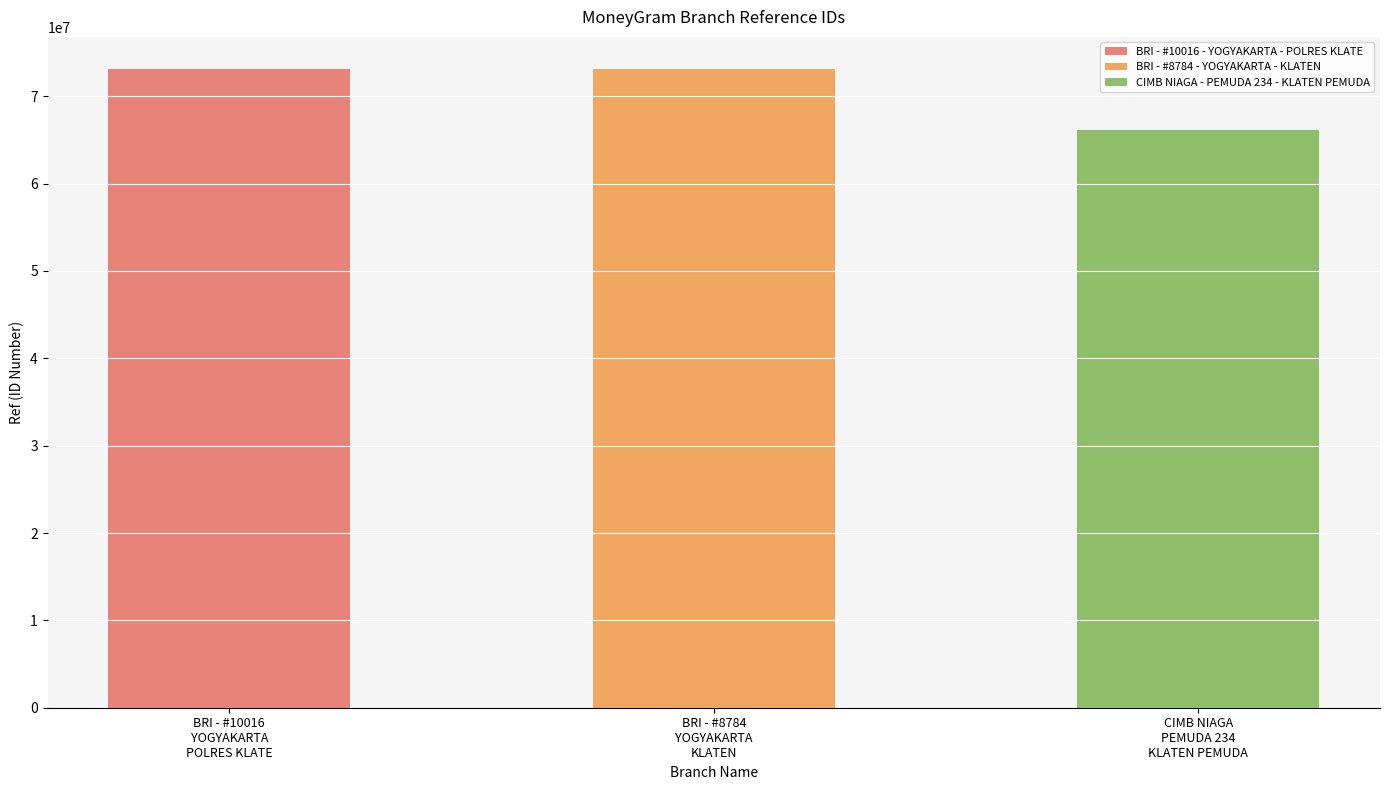

What is the label of the 3rd bar from the right?

BRI - #10016 - YOGYAKARTA - POLRES KLATE